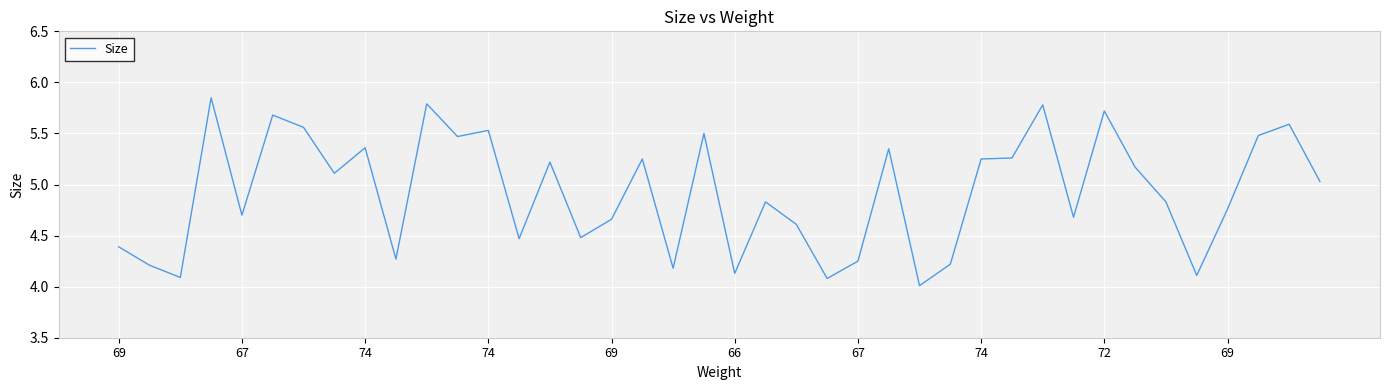

What is the difference between the maximum and minimum values?

1.8